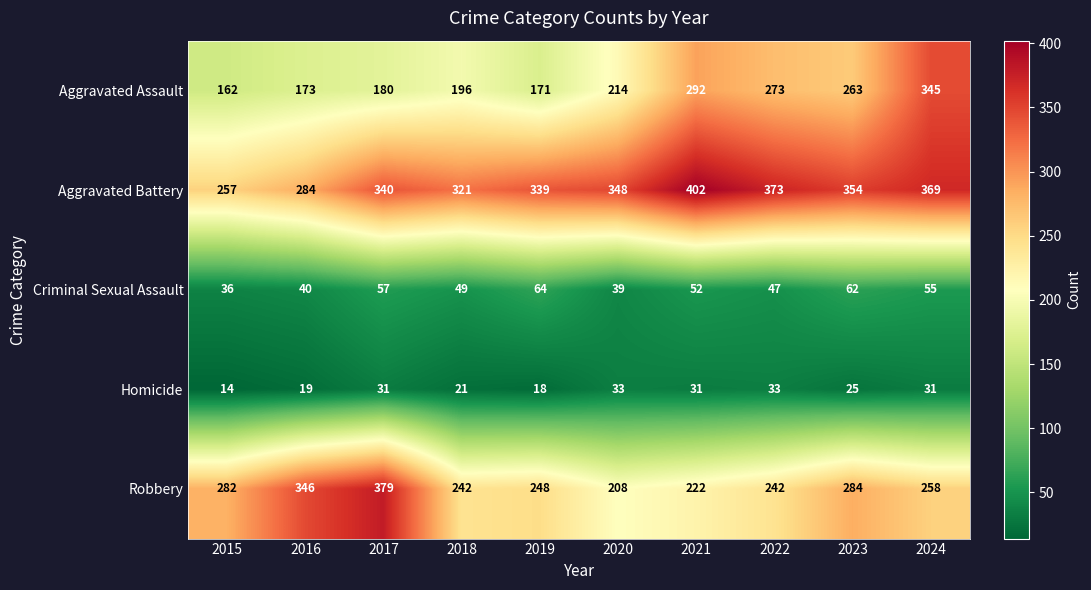

At which category is the sum across all series the highest?

2024